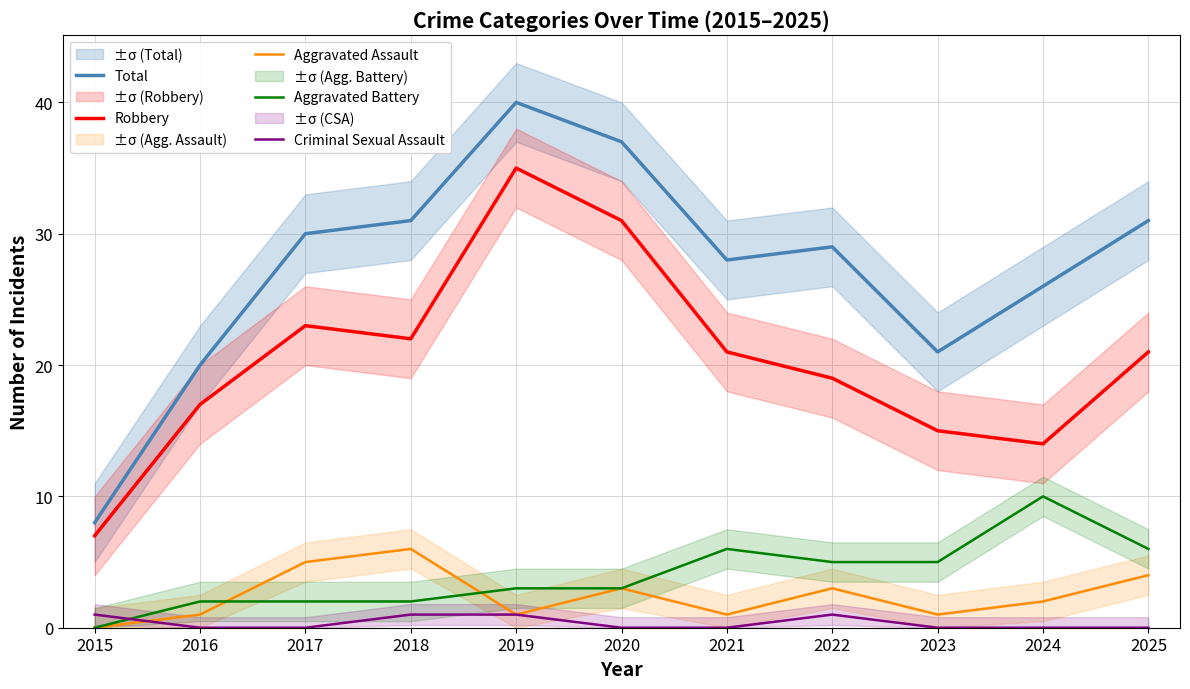

List the series in order of their peak value, lowest first.

Criminal Sexual Assault, Aggravated Assault, Aggravated Battery, Robbery, Total